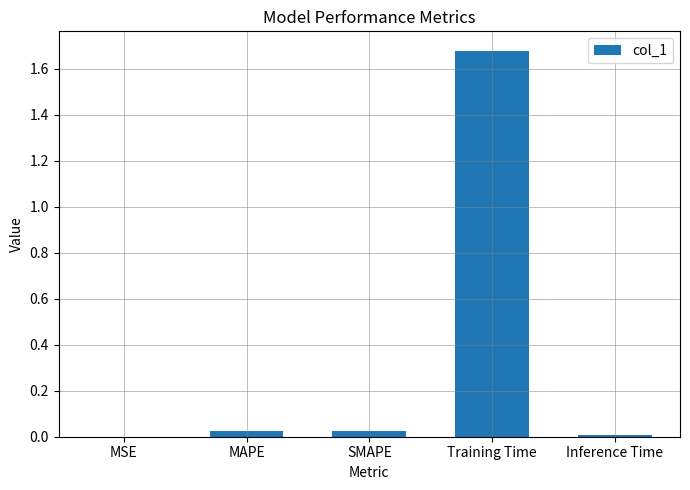

At which category does the chart reach its peak across all series?

Training Time